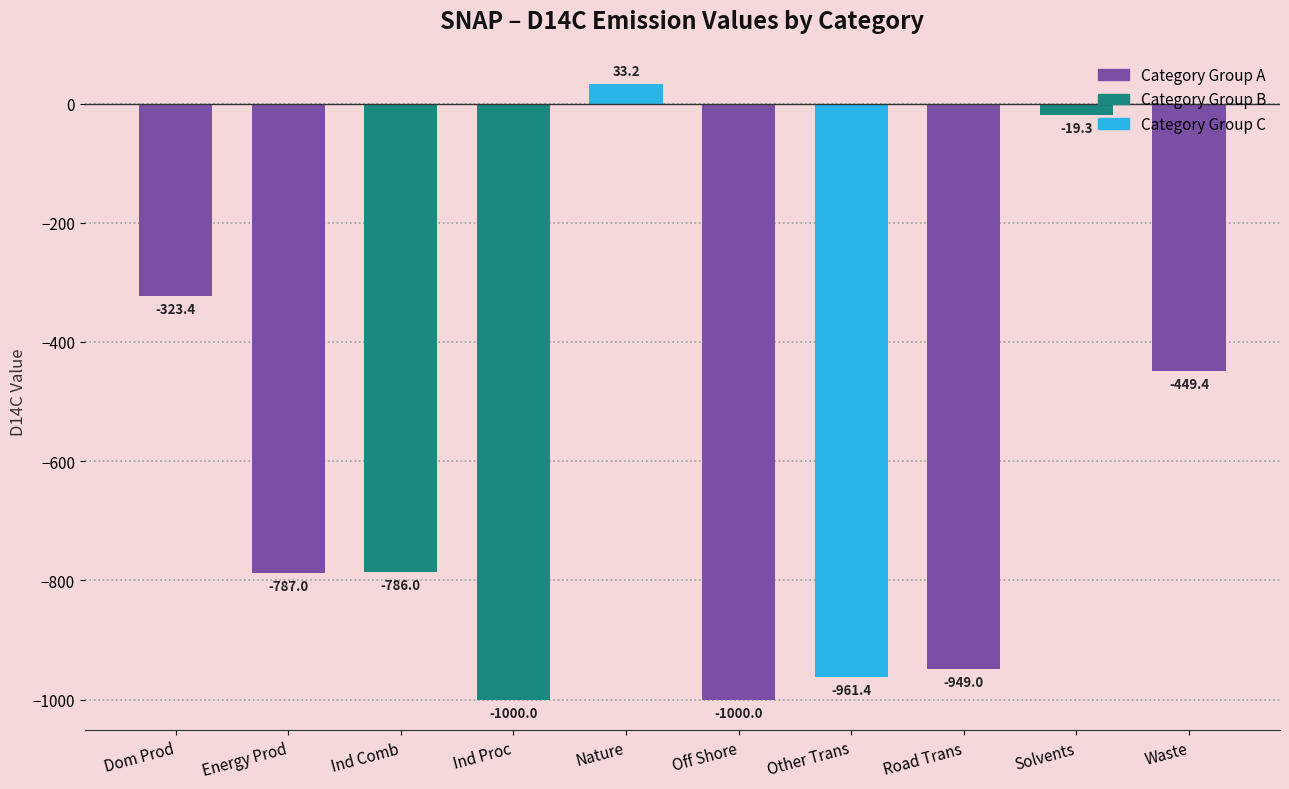

The chart shows a value of 33.2 at Nature. True or false?

True